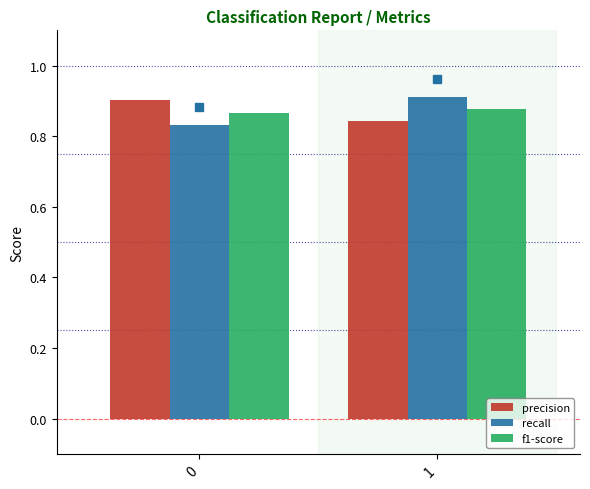

What is the total value across all series at 0?

2.6